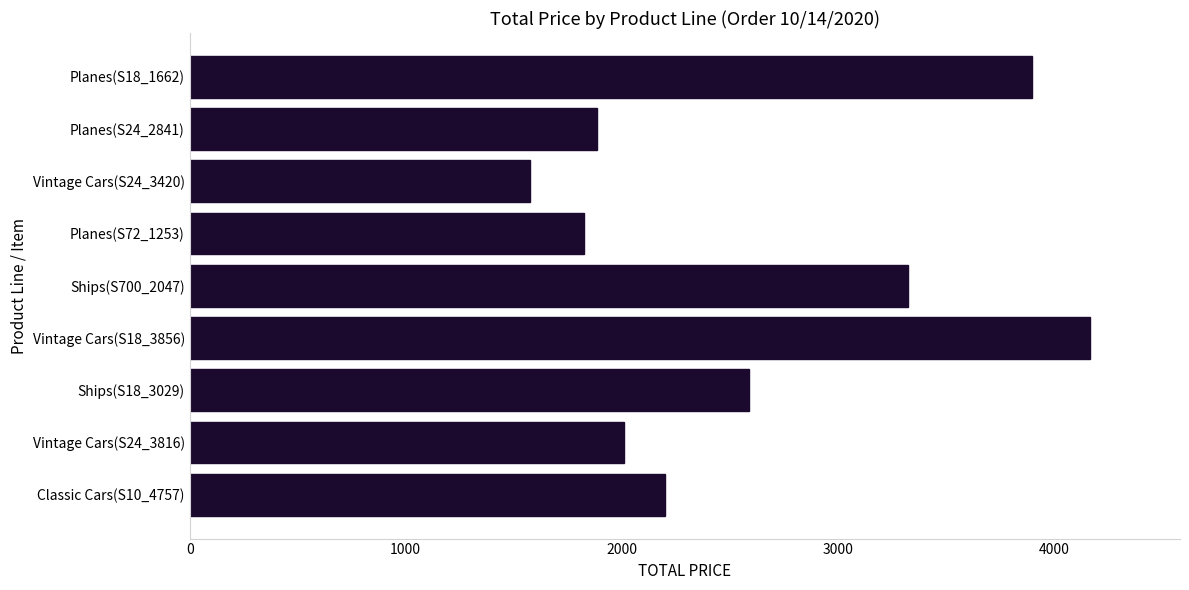

Read the value at Vintage Cars(S24_3420).

1576.7